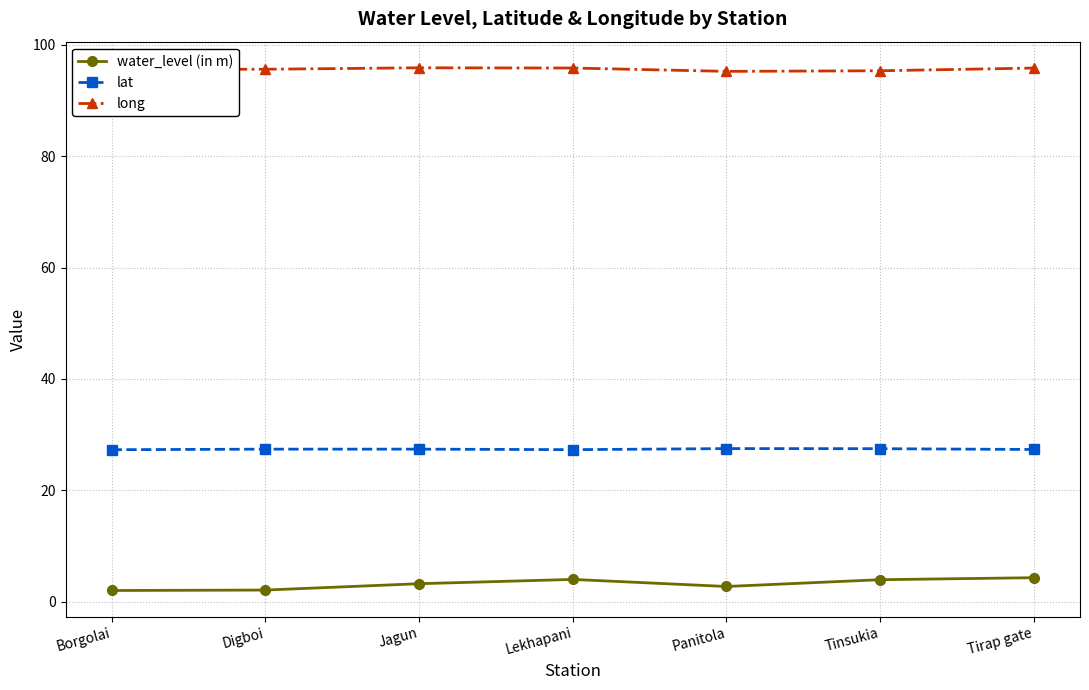

What is the average value of the water_level (in m) series?

3.2